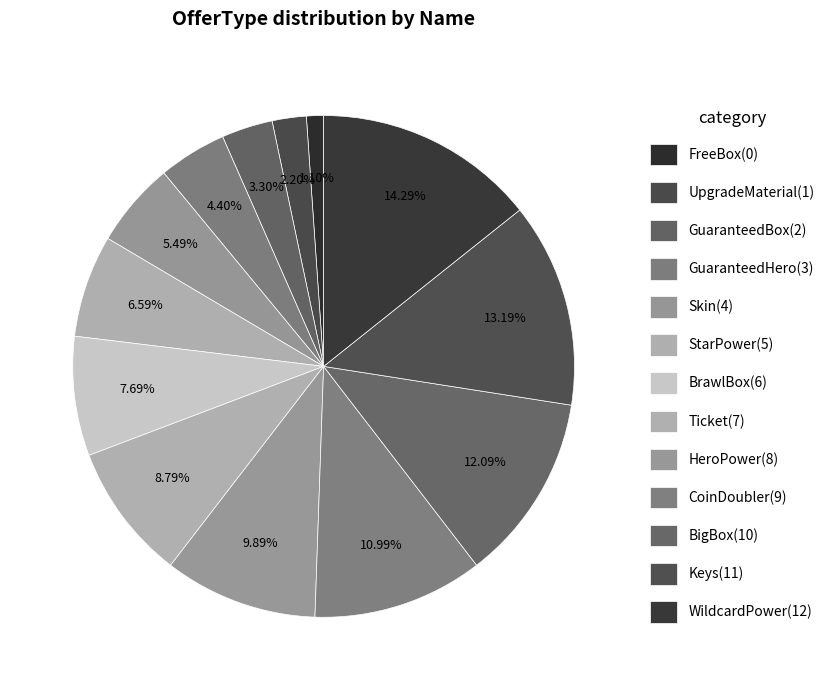

Which slice is the smallest?

FreeBox